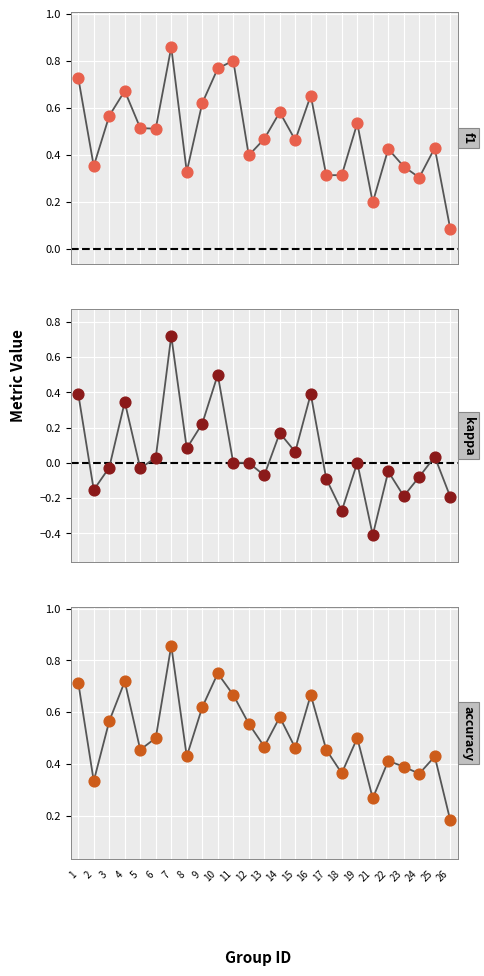

Which series reaches the maximum Y coordinate?

f1